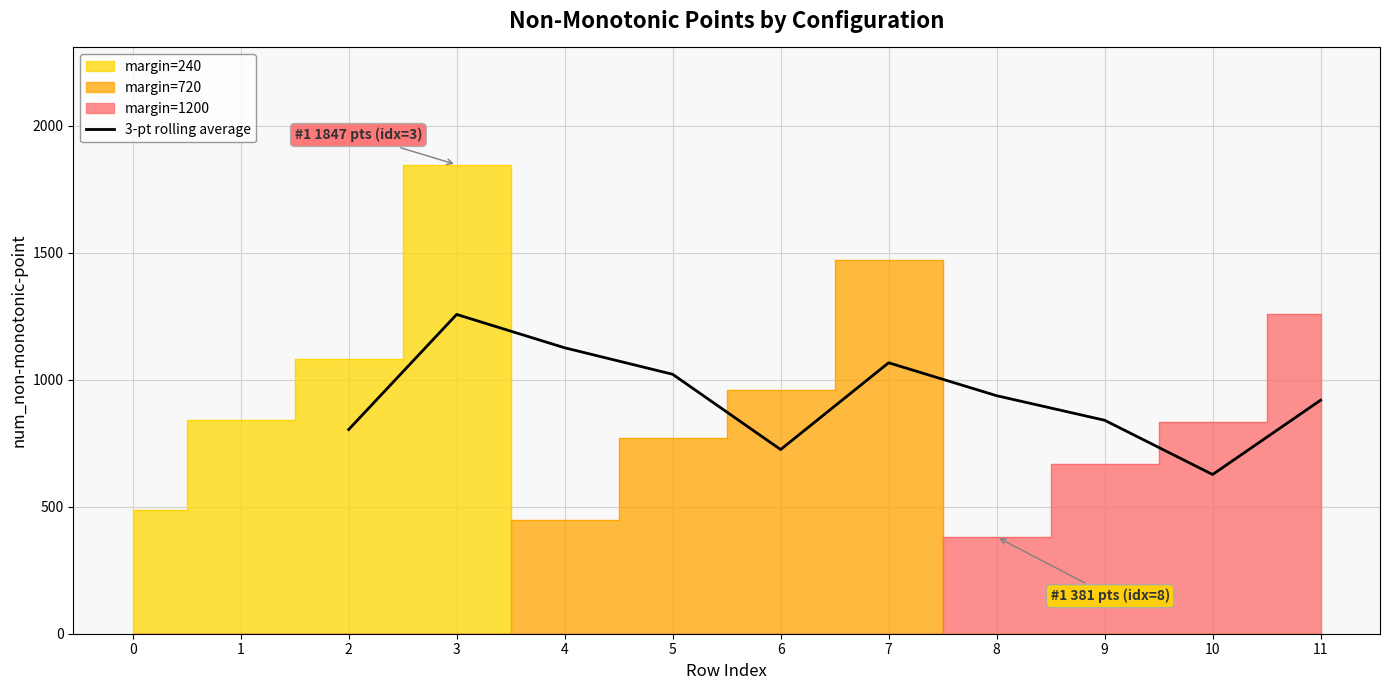

The value of 3-pt rolling average at 6 is 725.3. True or false?

True